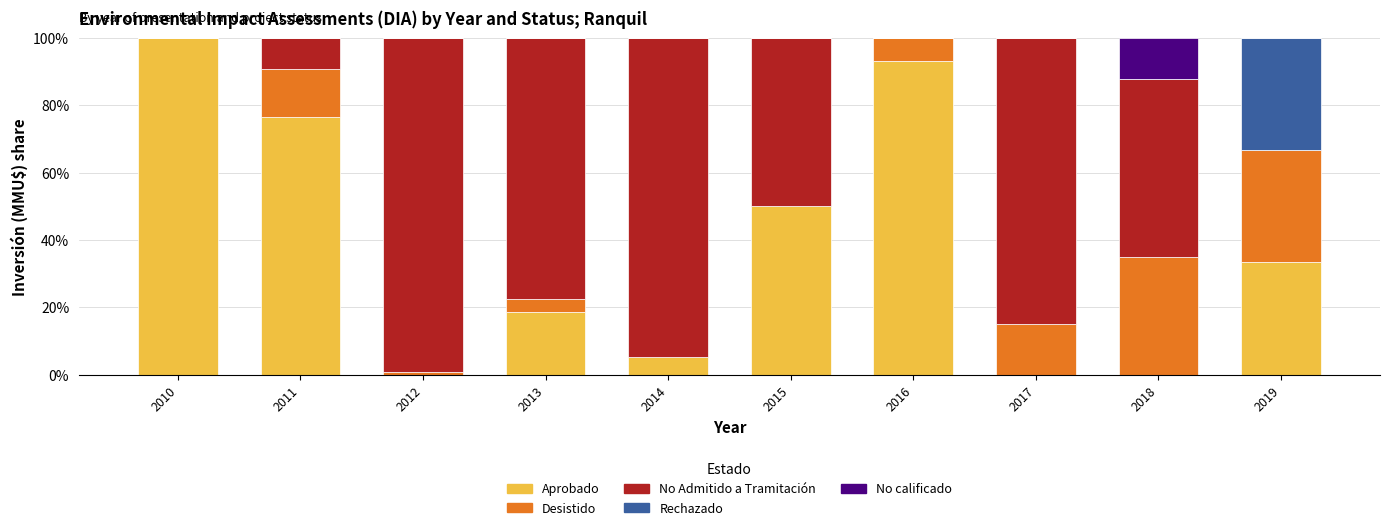

The Aprobado series shows 17.2 at 2019. True or false?

False